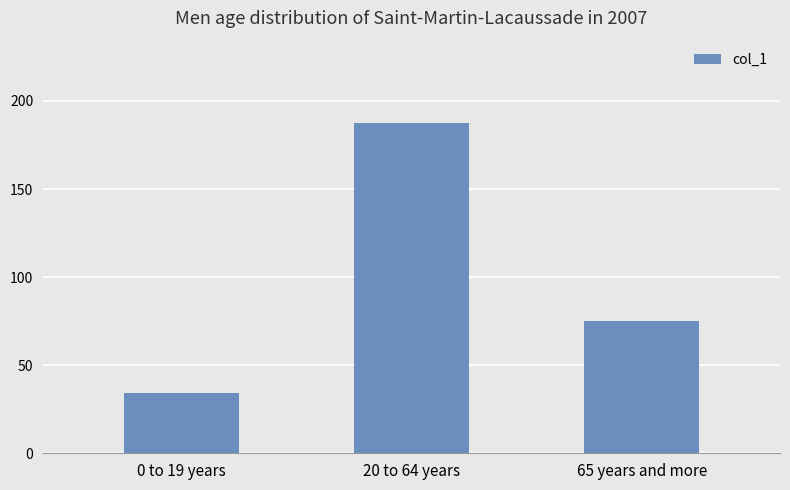

List the labels in order of value, smallest first.

0 to 19 years, 65 years and more, 20 to 64 years